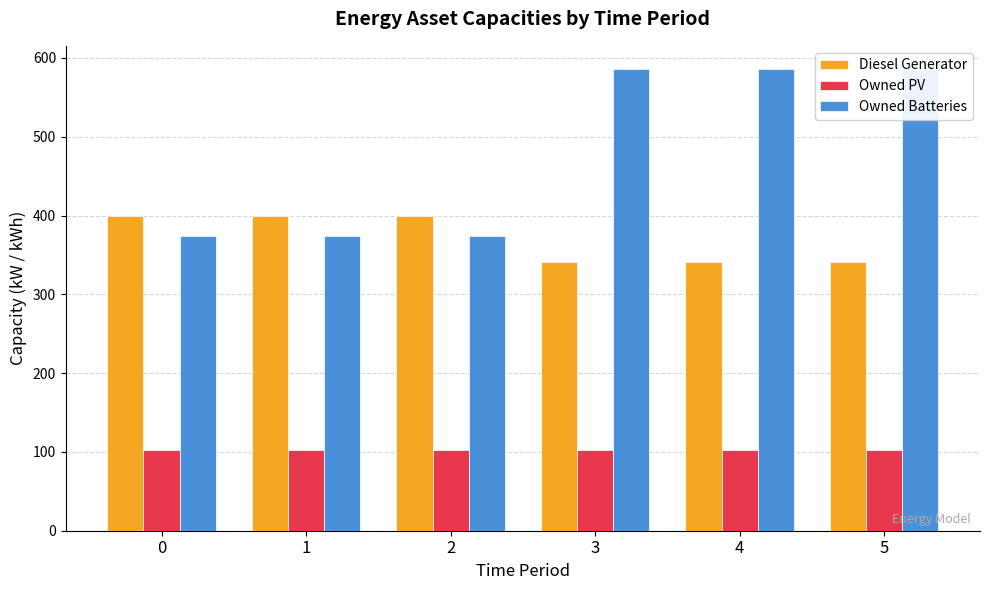

The value of Owned Batteries at 5 is 586. True or false?

True